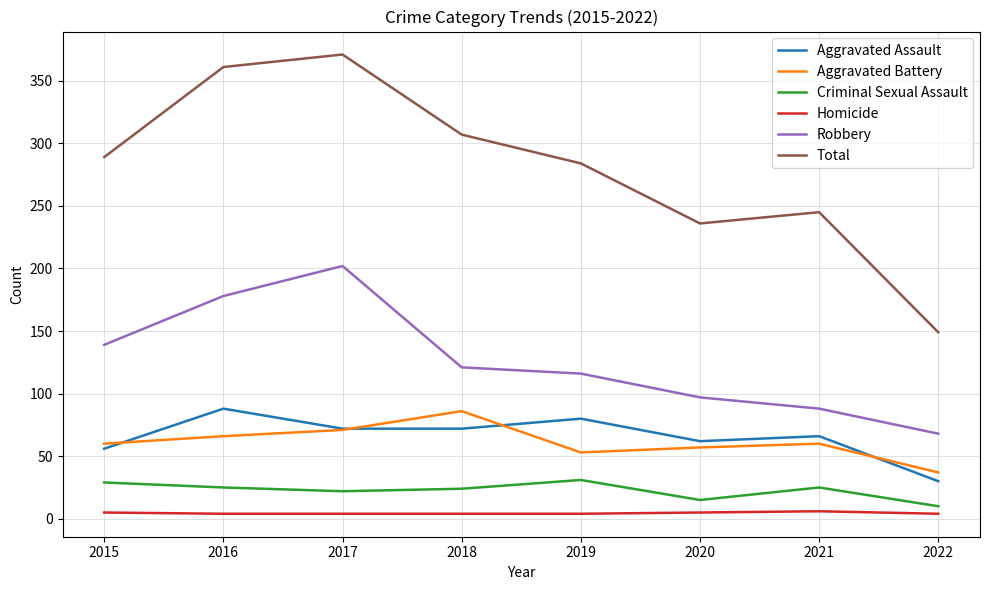

True or false: Robbery and Aggravated Assault cross at least once.

False